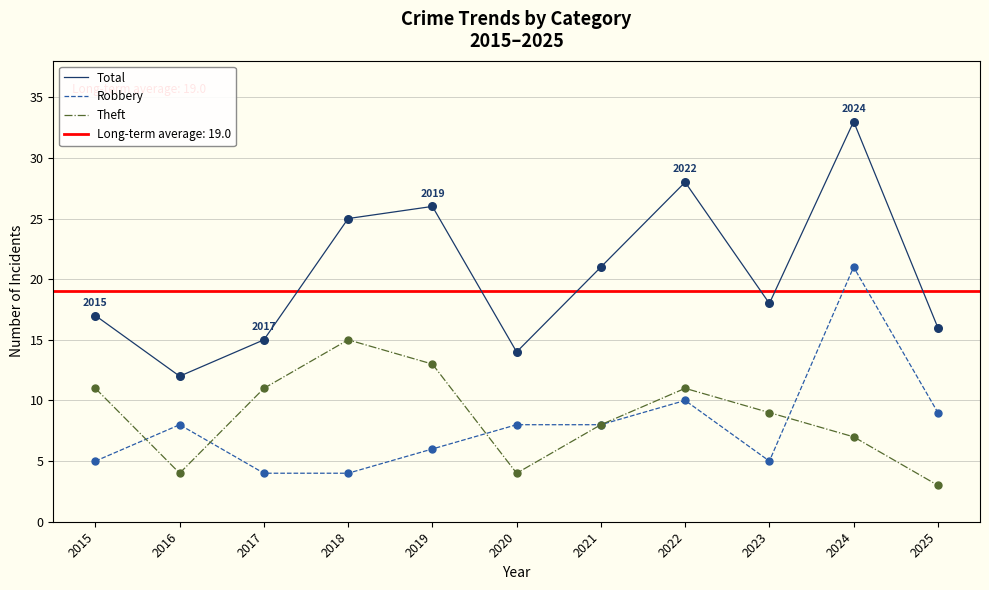

Which series contains the lowest Y value?

Theft